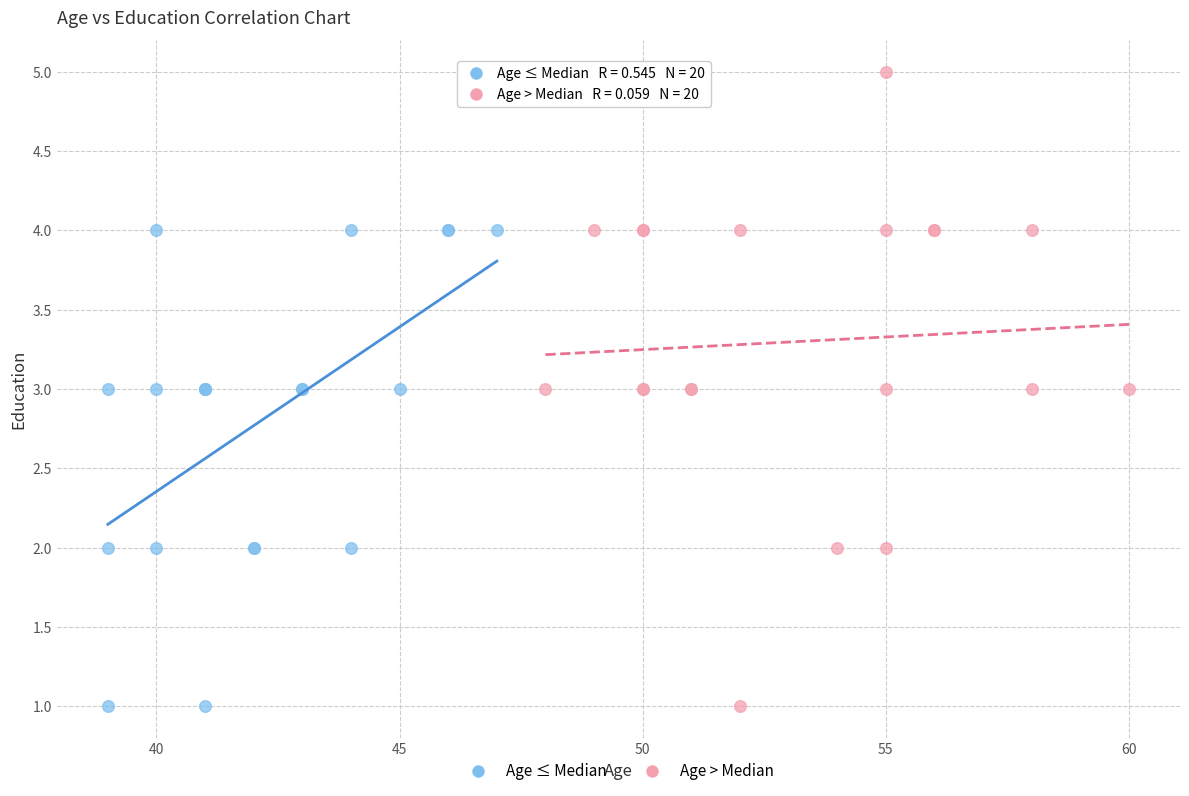

Which series has the largest Y range (max minus min)?

Age > Median